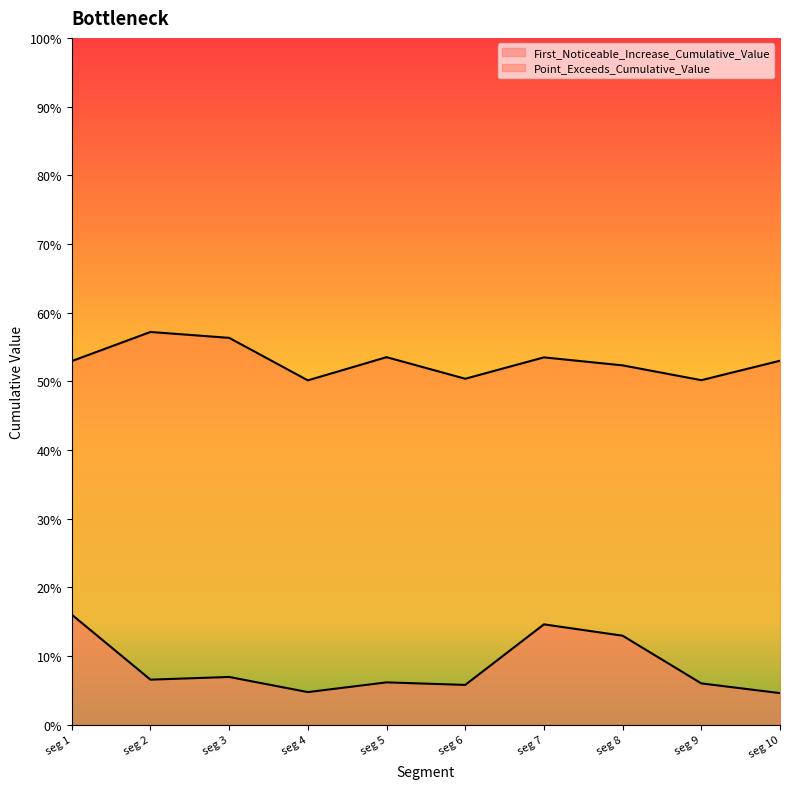

Count the Point_Exceeds_Cumulative_Value values in the range 0 to 1.

10